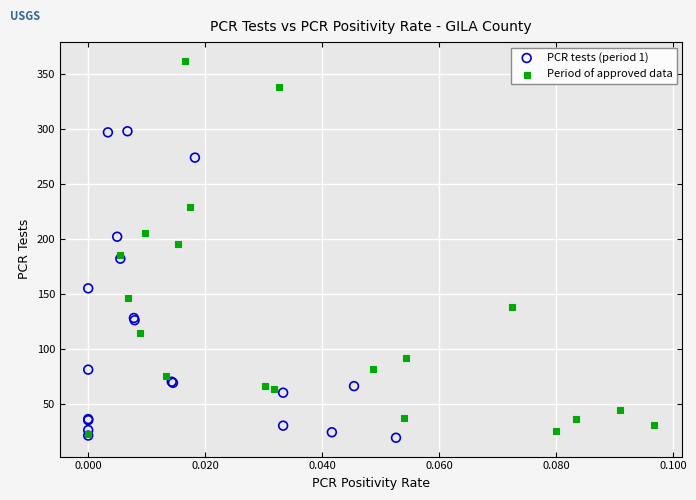

Which series has the largest Y range (max minus min)?

Period of approved data